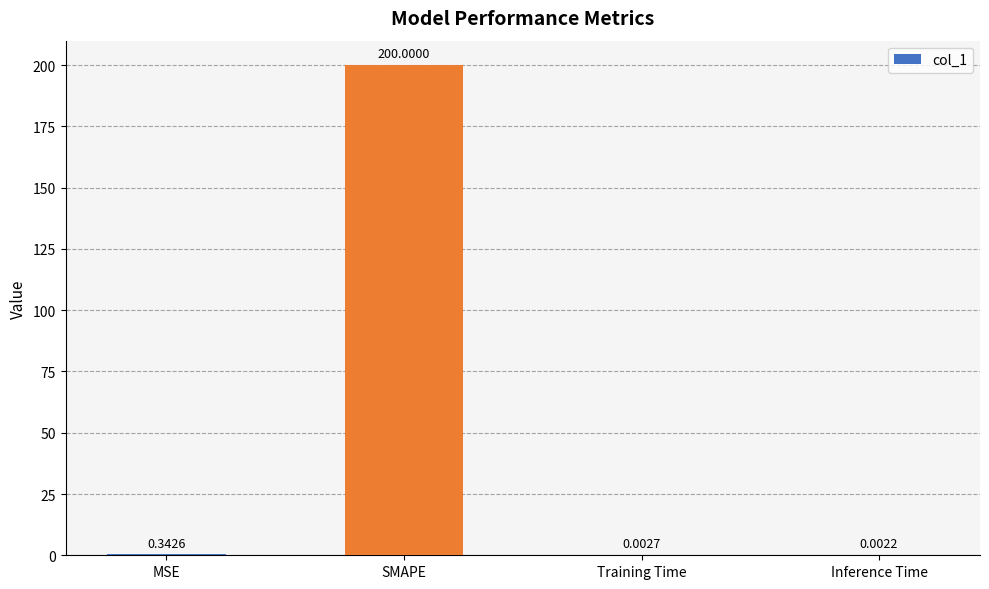

At which label is the value closest to 100?

MSE